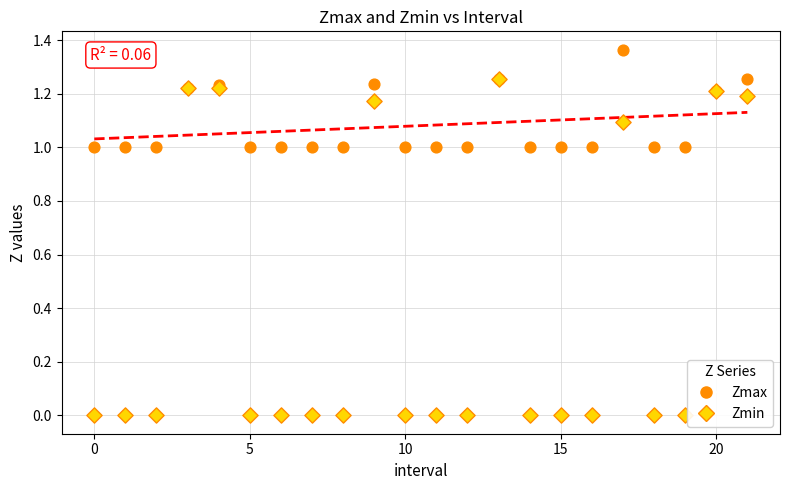

Which series reaches the maximum Y coordinate?

Zmax